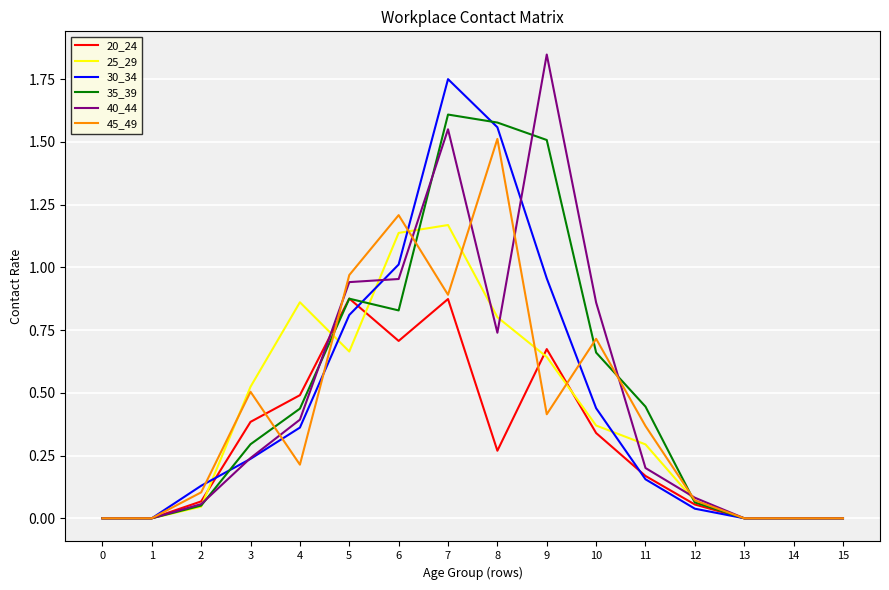

How many categories are shown in the chart?

16